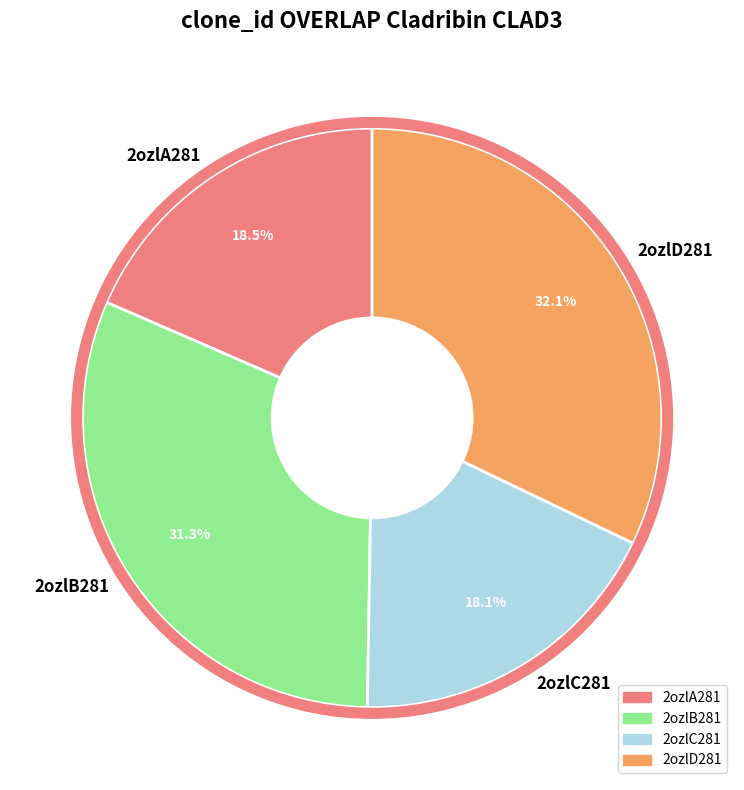

Between 2ozlB281 and 2ozlC281, which is larger?

2ozlB281